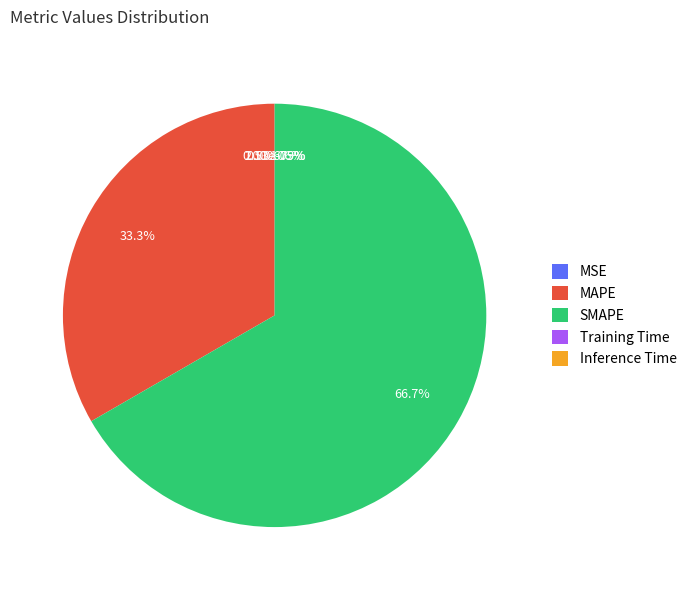

How many segments does this pie chart have?

5